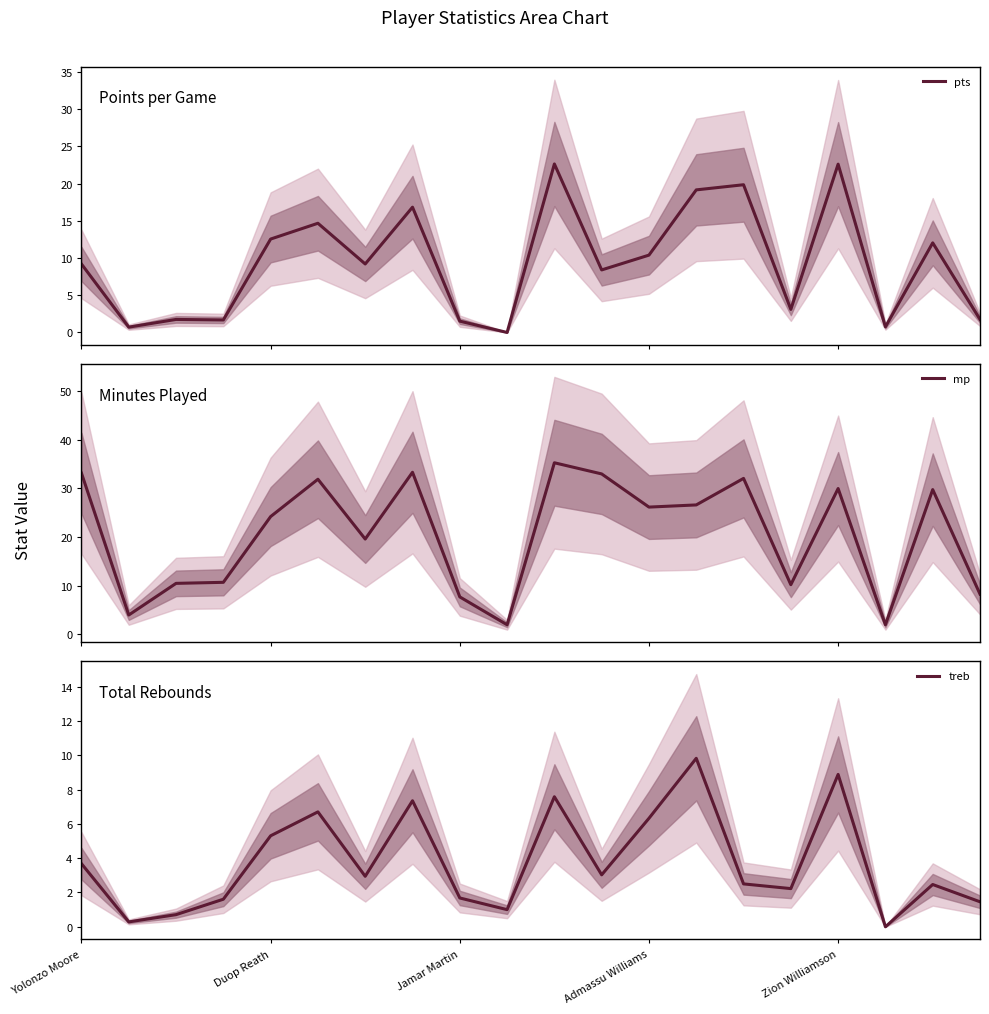

What is the difference between the maximum and minimum values in the treb series?

9.8